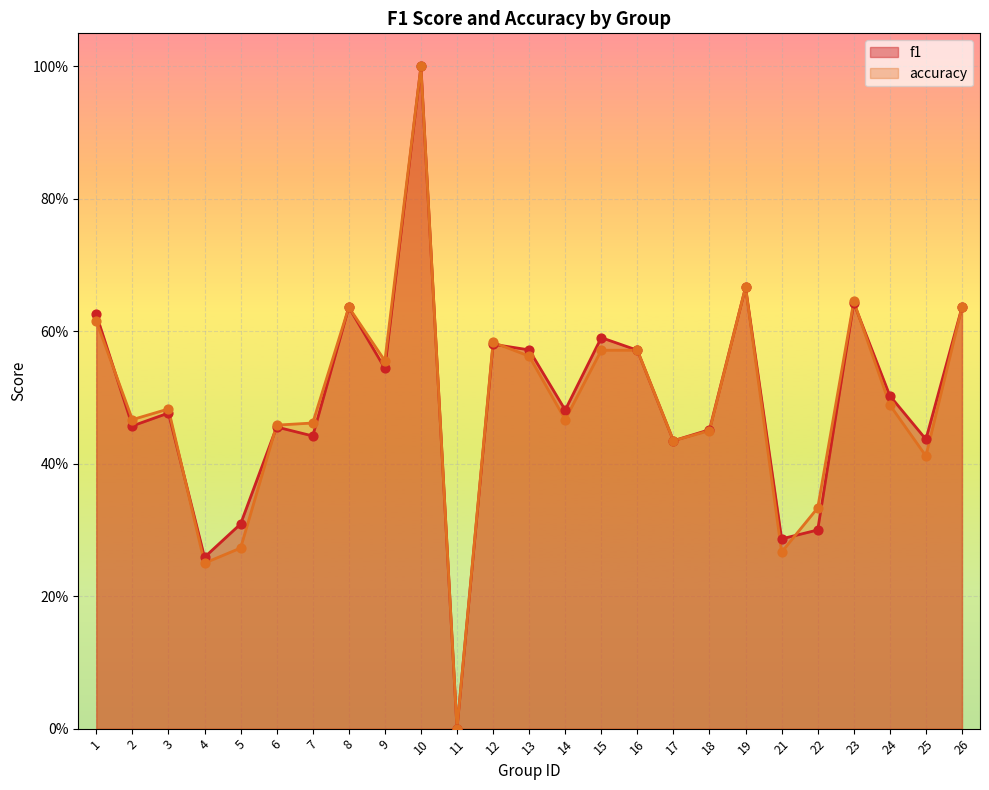

What is the total value across all series at 5?

0.6